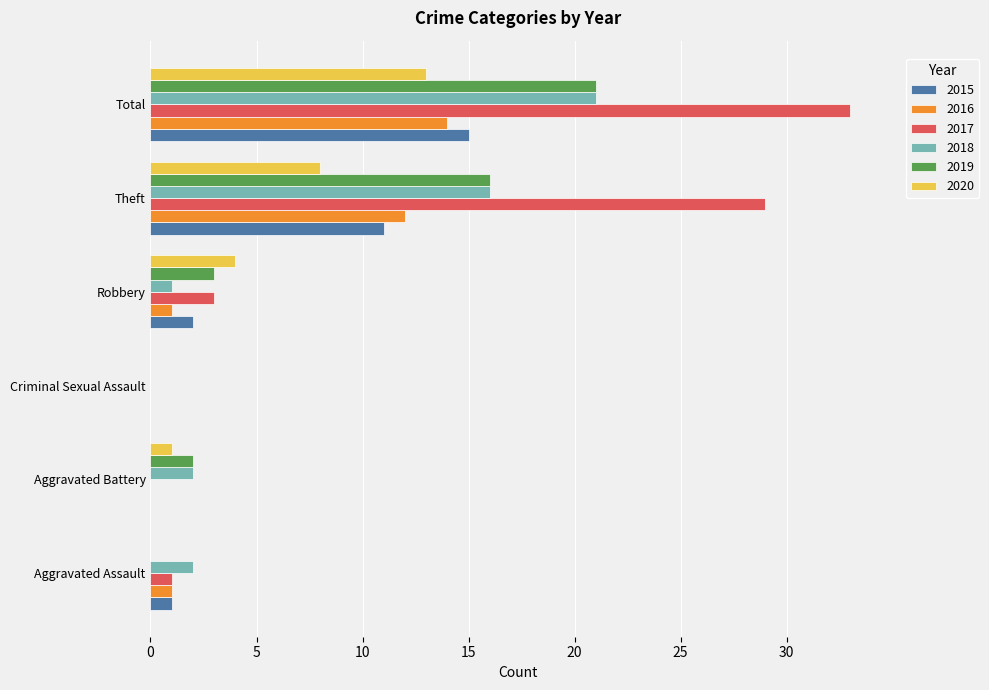

How many categories are shown in the chart?

6